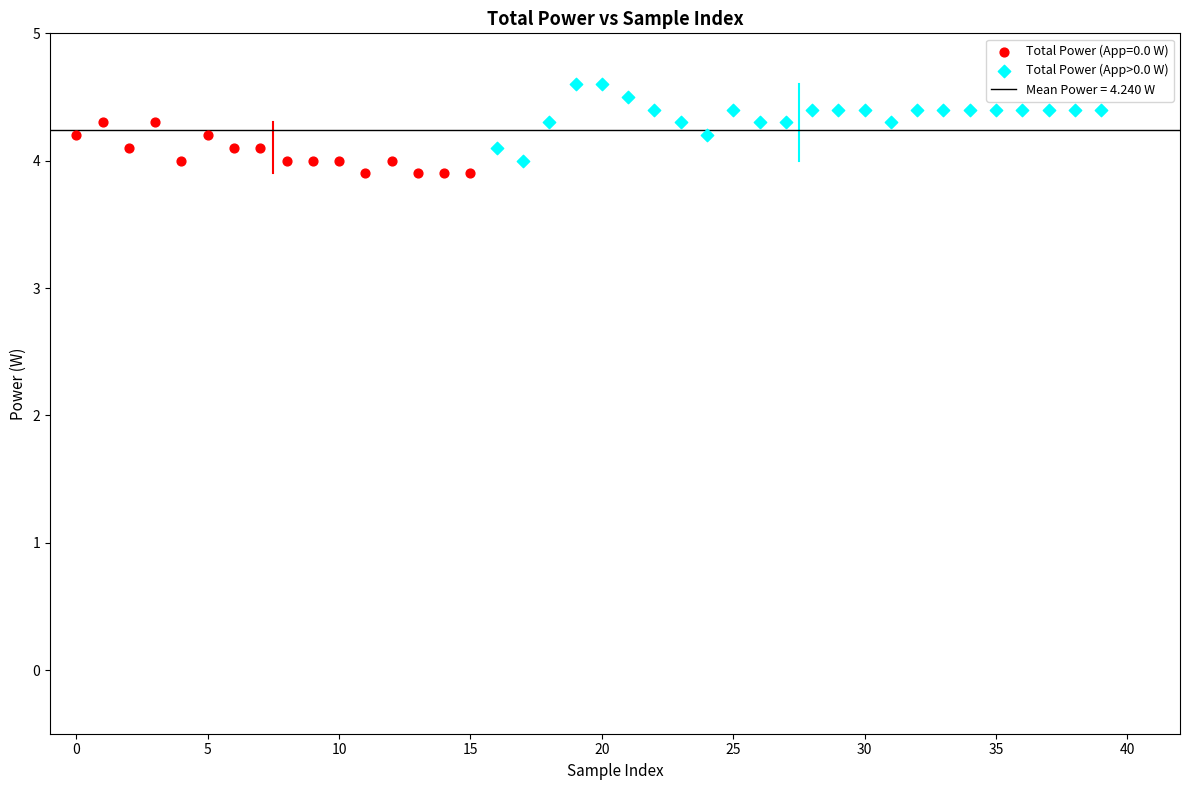

Which series contains the highest Y value?

Total Power (App>0.0 W)